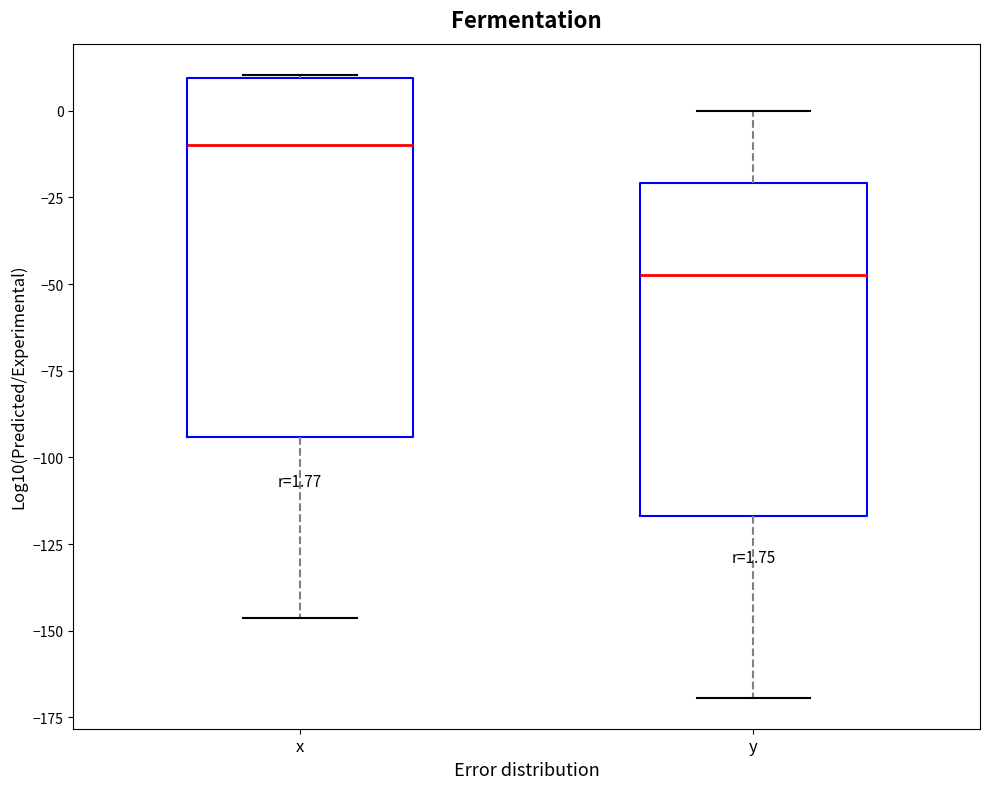

Which box's median line is the highest?

x